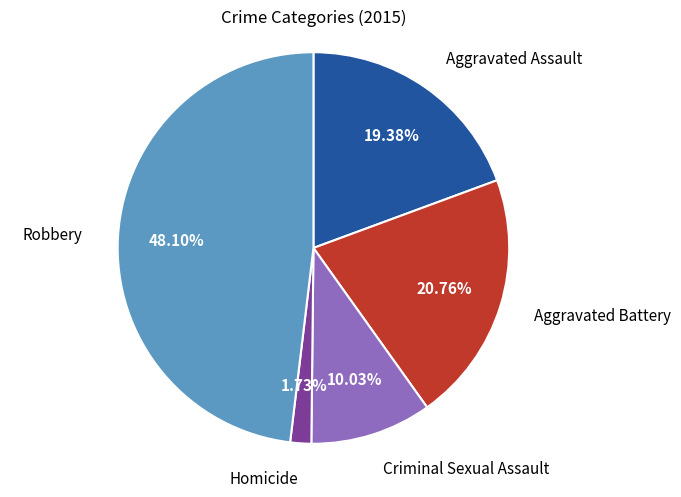

Which slice is the smallest?

Homicide